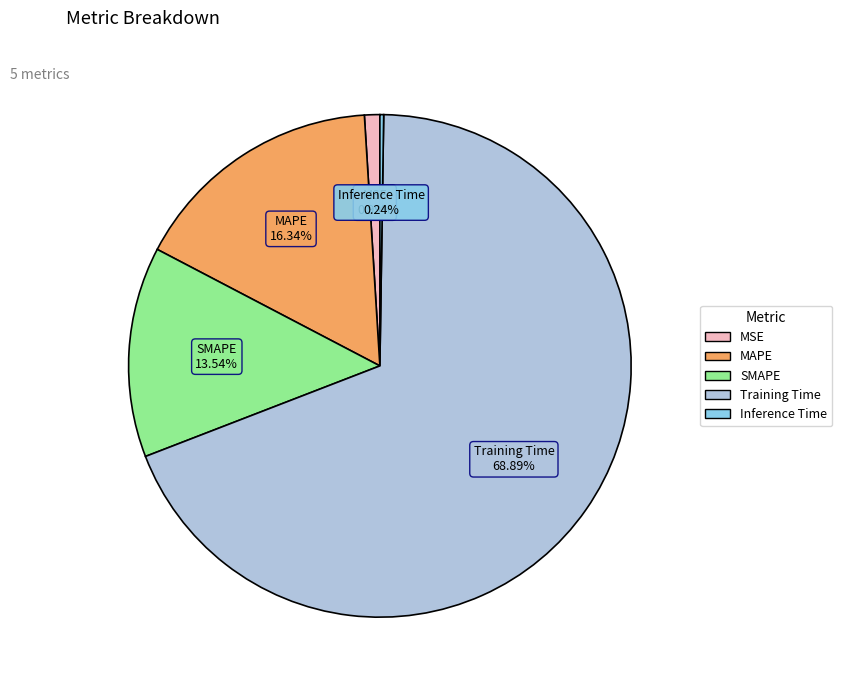

To the nearest percent, what is the difference between the largest and smallest slice percentages?

69%